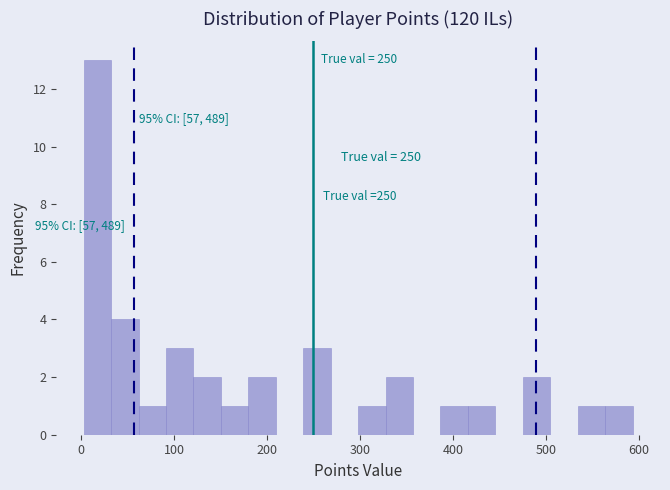

Read against the x-axis, roughly where is the centre of the tallest bar?

20